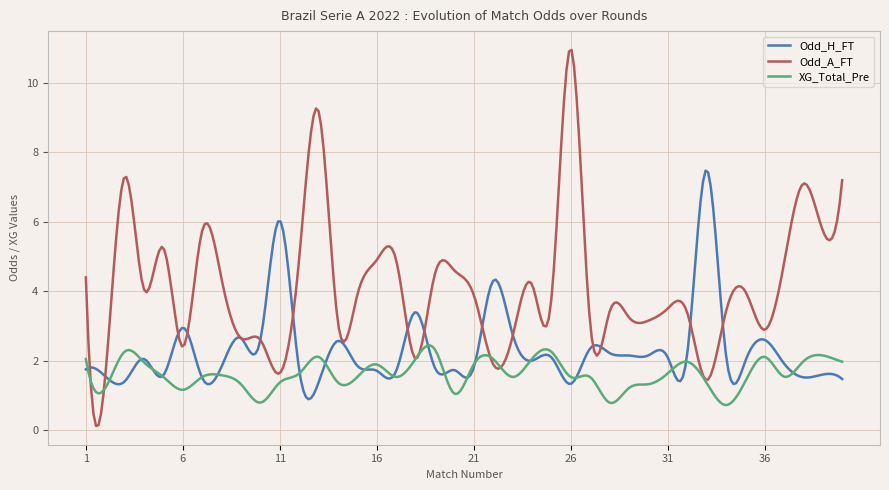

Which series has the largest range (max minus min)?

Odd_A_FT